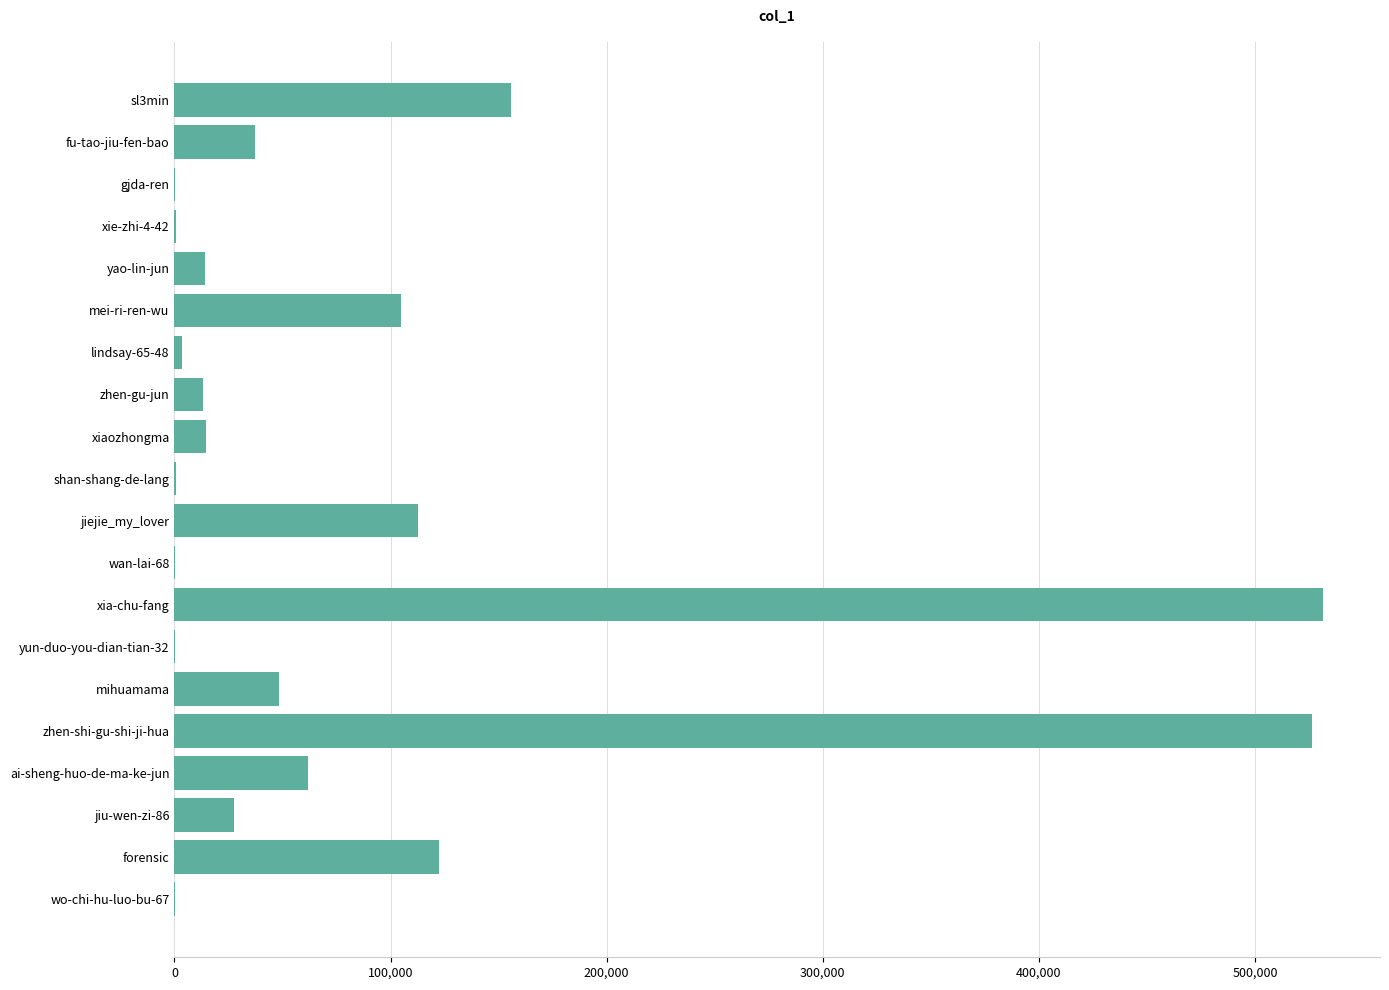

The value at zhen-shi-gu-shi-ji-hua is 937851. True or false?

False